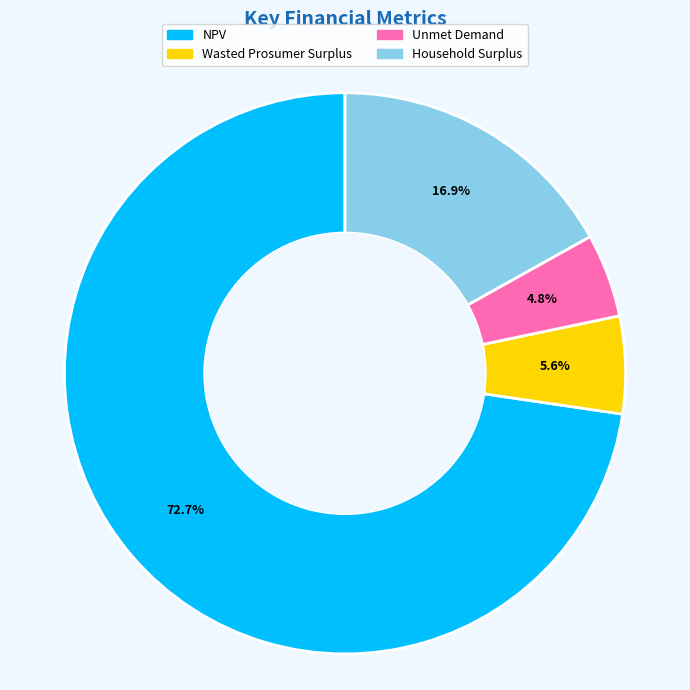

Approximately how many times larger is the value at Household Surplus compared to NPV?

0.2